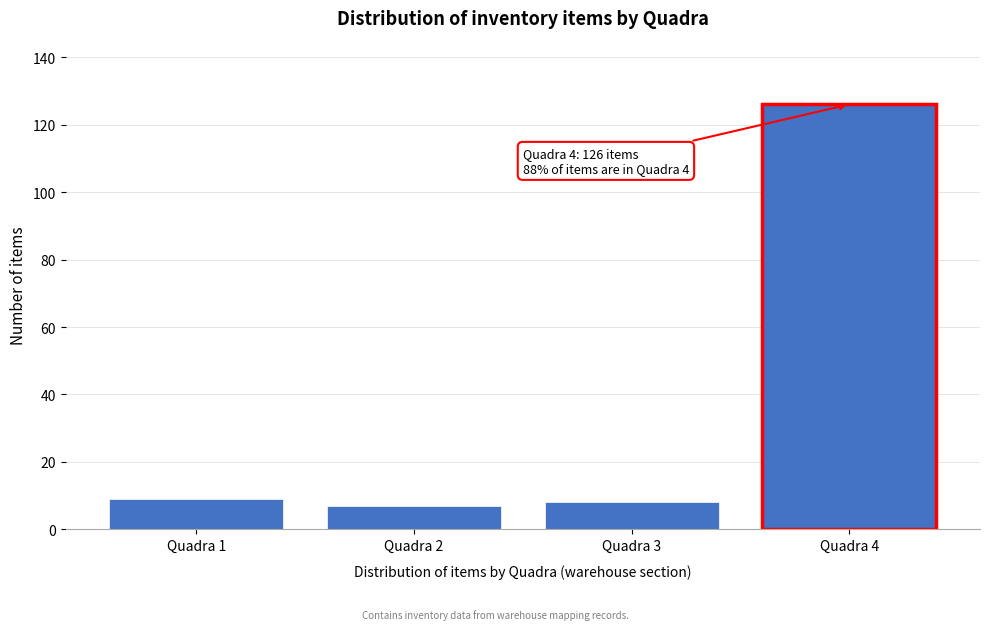

Reading right to left, what are all the values shown in this chart?

Quadra 4=126	Quadra 3=8	Quadra 2=7	Quadra 1=9